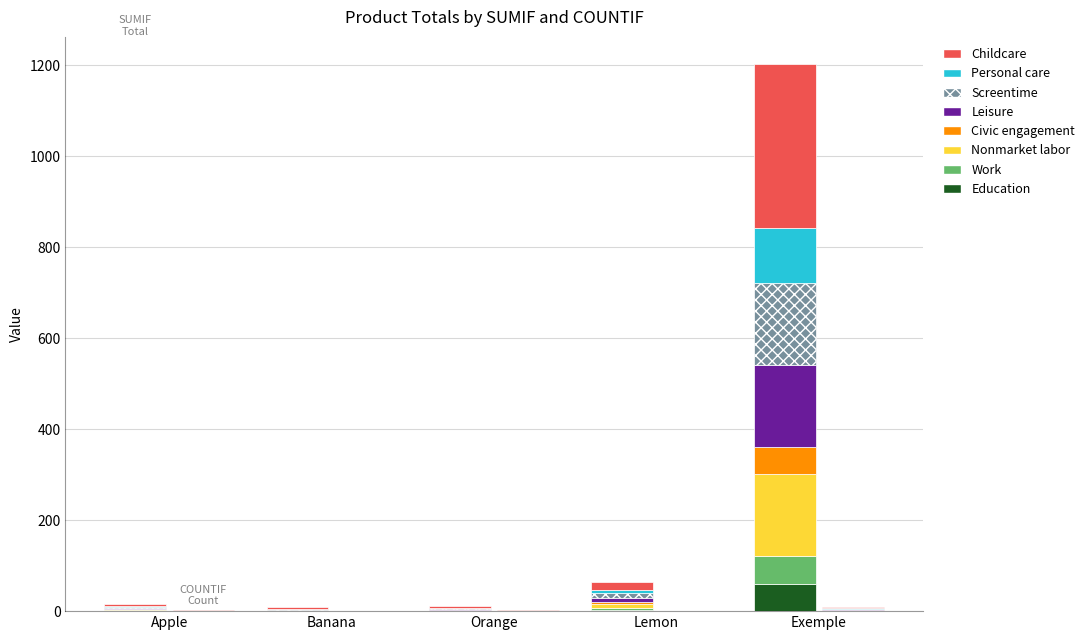

What is the label of the 5th bar from the left?

Exemple